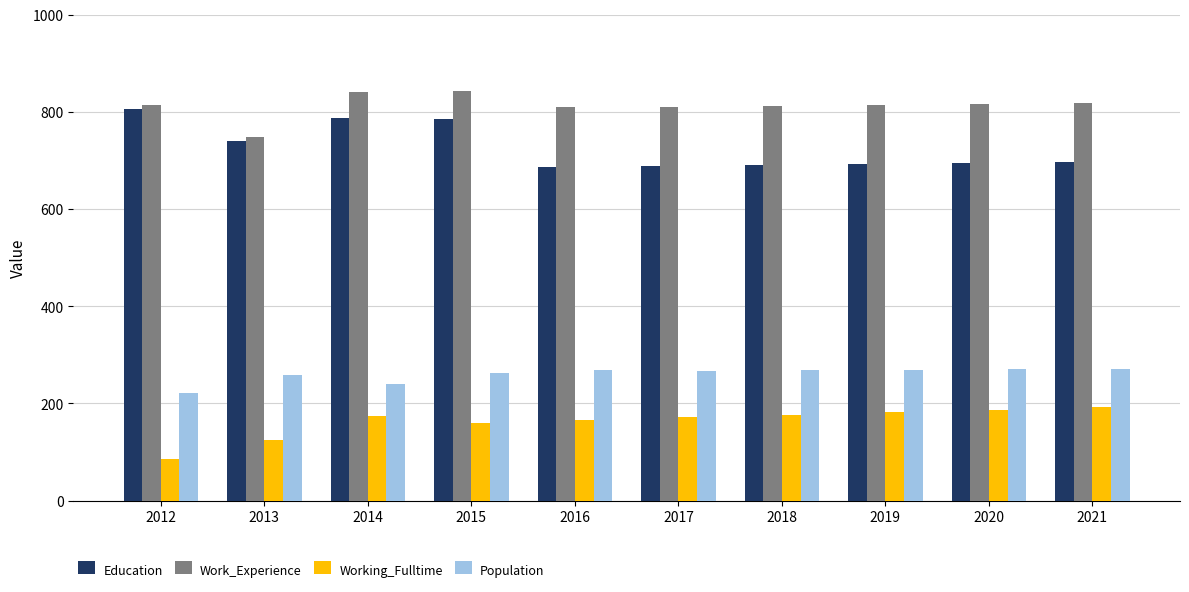

The value of Education at 2018 is 270. True or false?

False